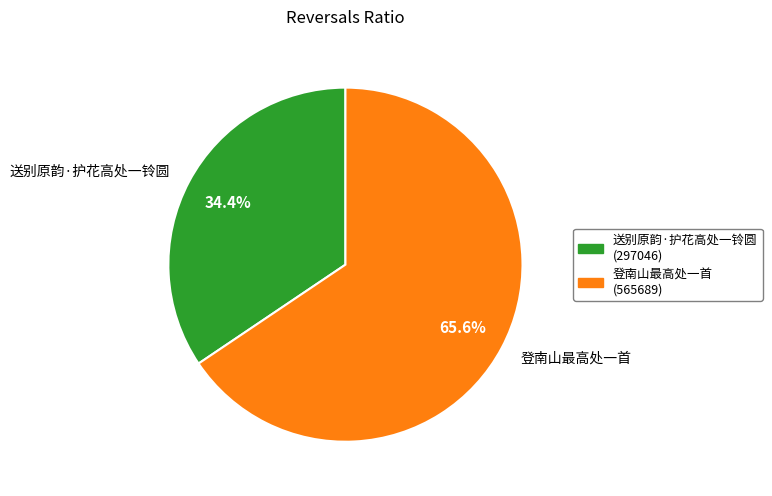

Between 送别原韵·护花高处一铃圆 and 登南山最高处一首, which is larger?

登南山最高处一首